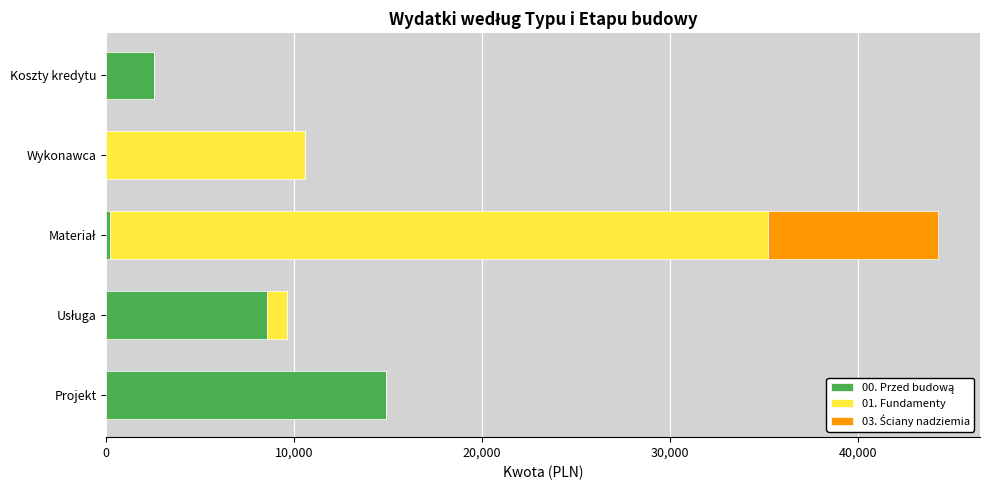

What is the total value across all series at Projekt?

14868.0